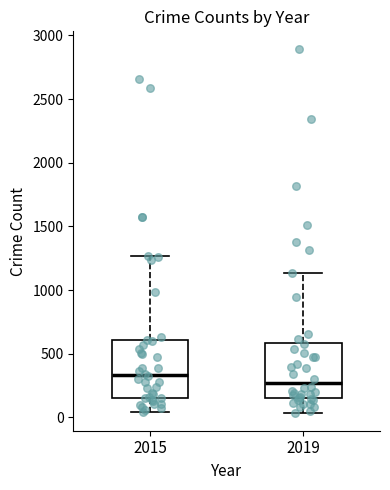

Reading left to right, transcribe this box plot: for each box, give where its median line is, the range the box spans, and where its two whiskers end, as read against the y-axis. The values are not printed on the chart, so give them approximately, as read against the axis.

2015: median 350, box 150 to 600, whiskers 50 to 1250
2019: median 250, box 150 to 600, whiskers 50 to 1150